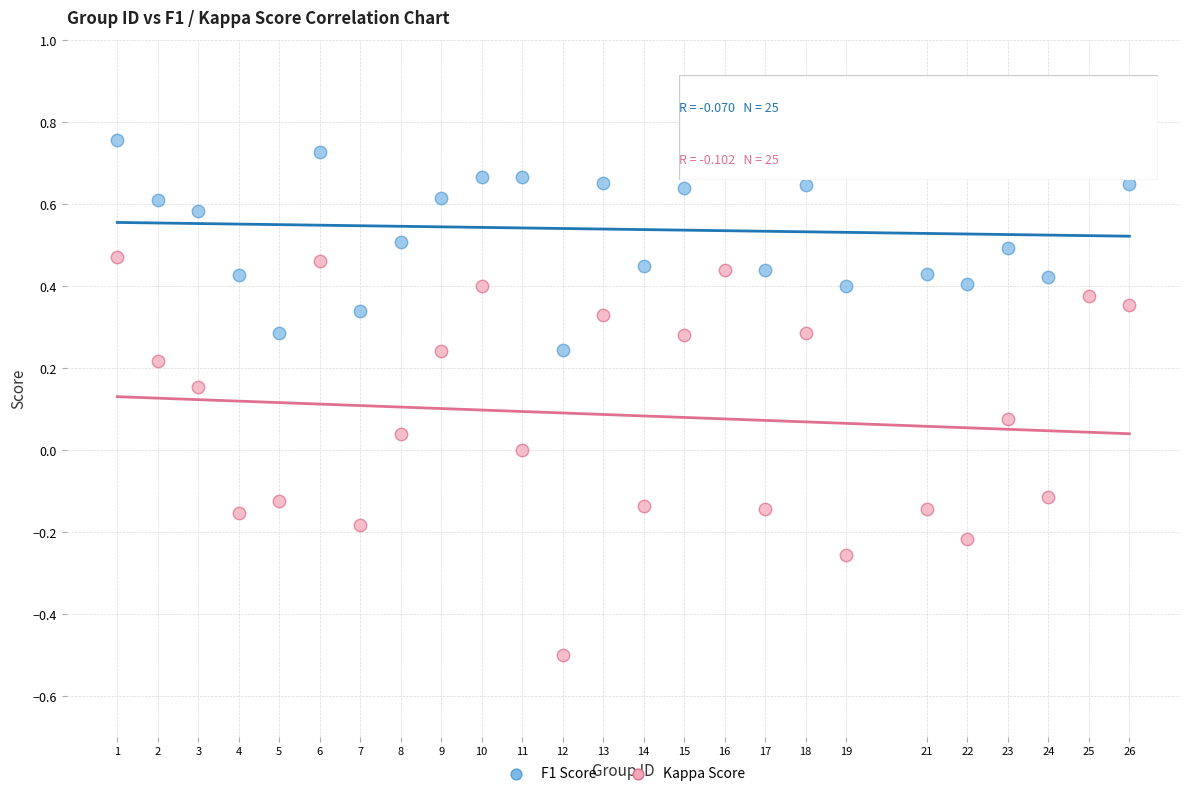

Across all data points, what is the range of X values (max minus min)?

25.0